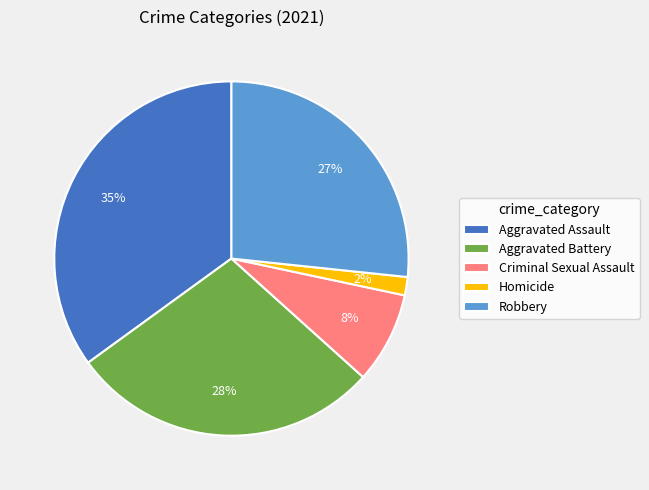

Which slice is the largest?

Aggravated Assault